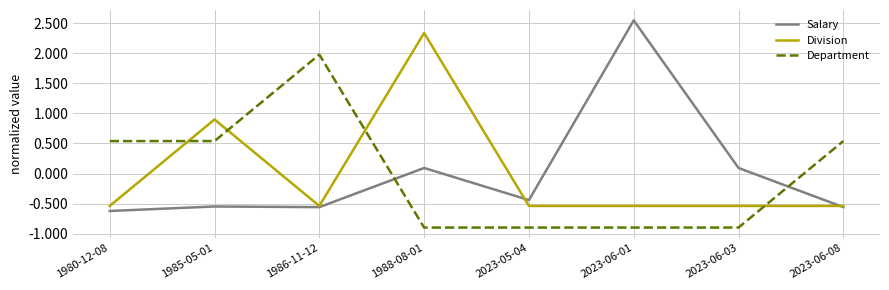

Which category has the lowest value in the Salary series?

1980-12-08